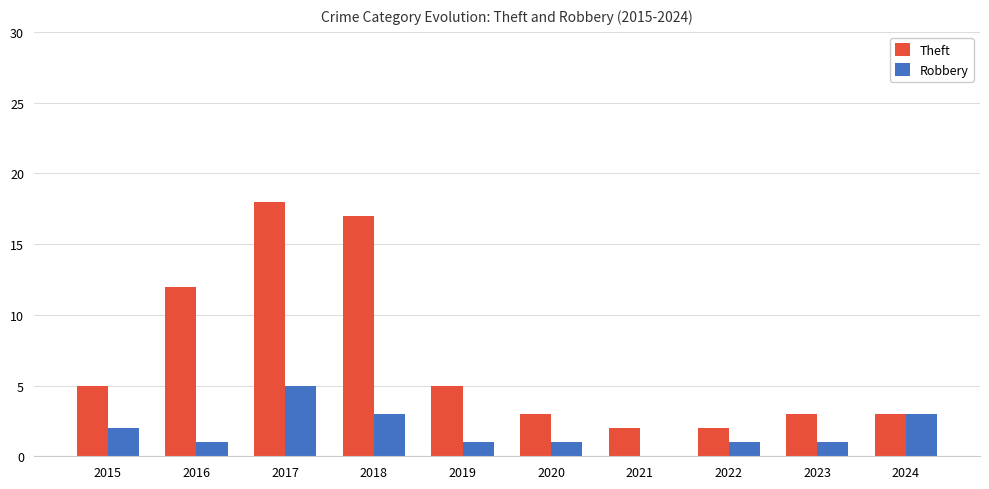

Which series has the widest spread of values?

Theft